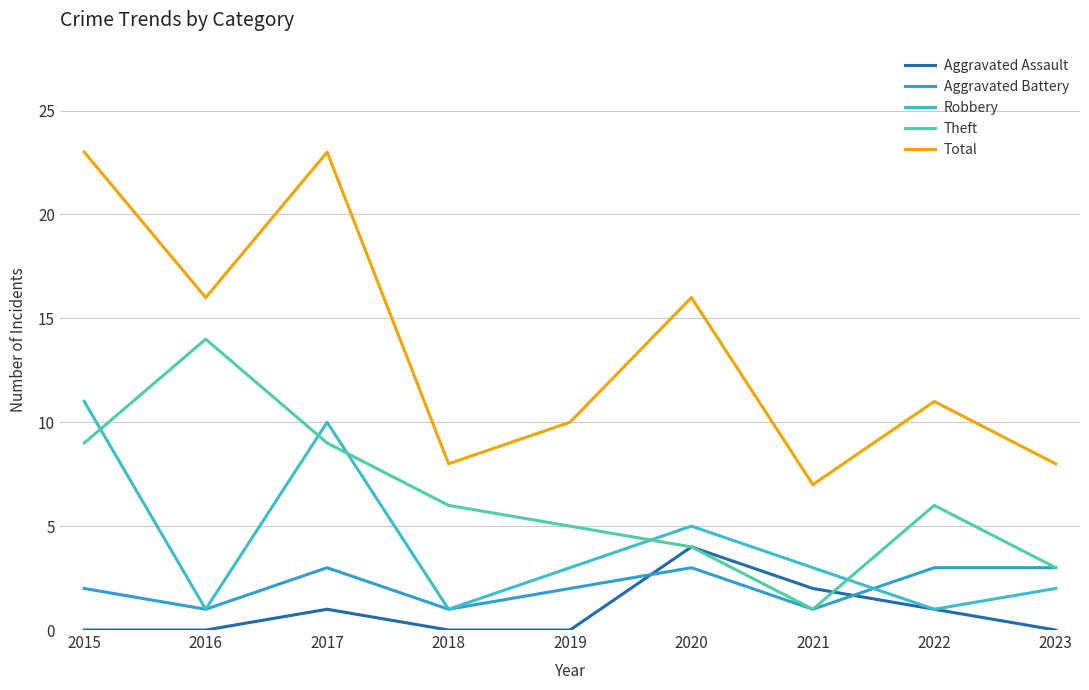

Is this an area chart (filled region under the line)?

No